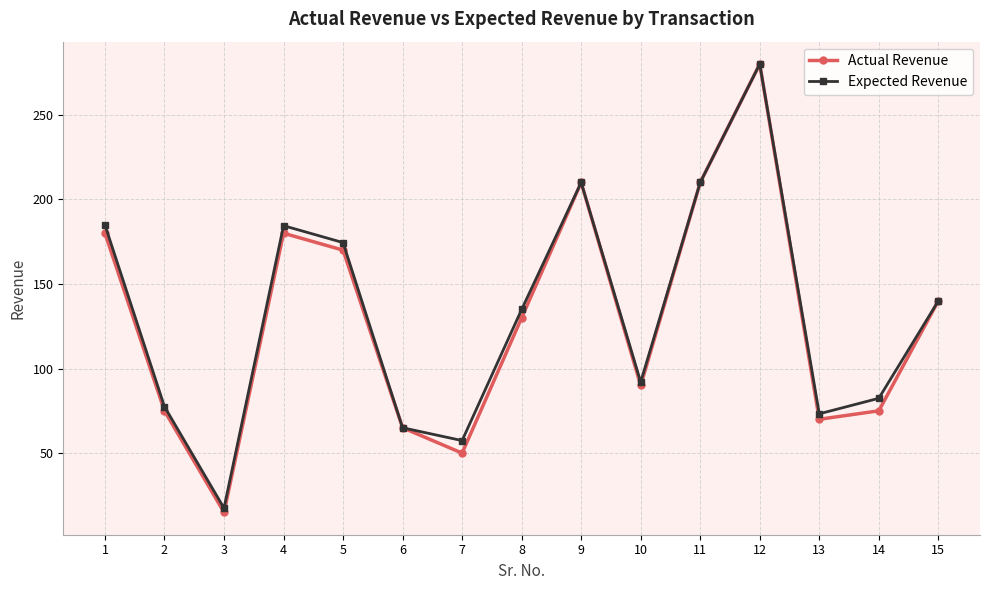

The Expected Revenue series shows 57.4 at 7. True or false?

True